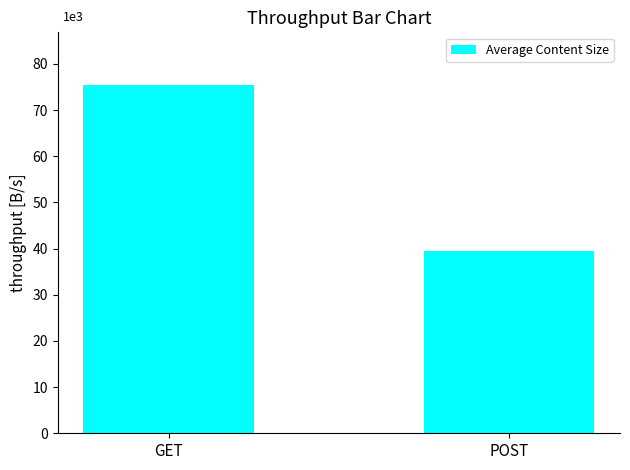

Between GET and POST, which is larger?

GET